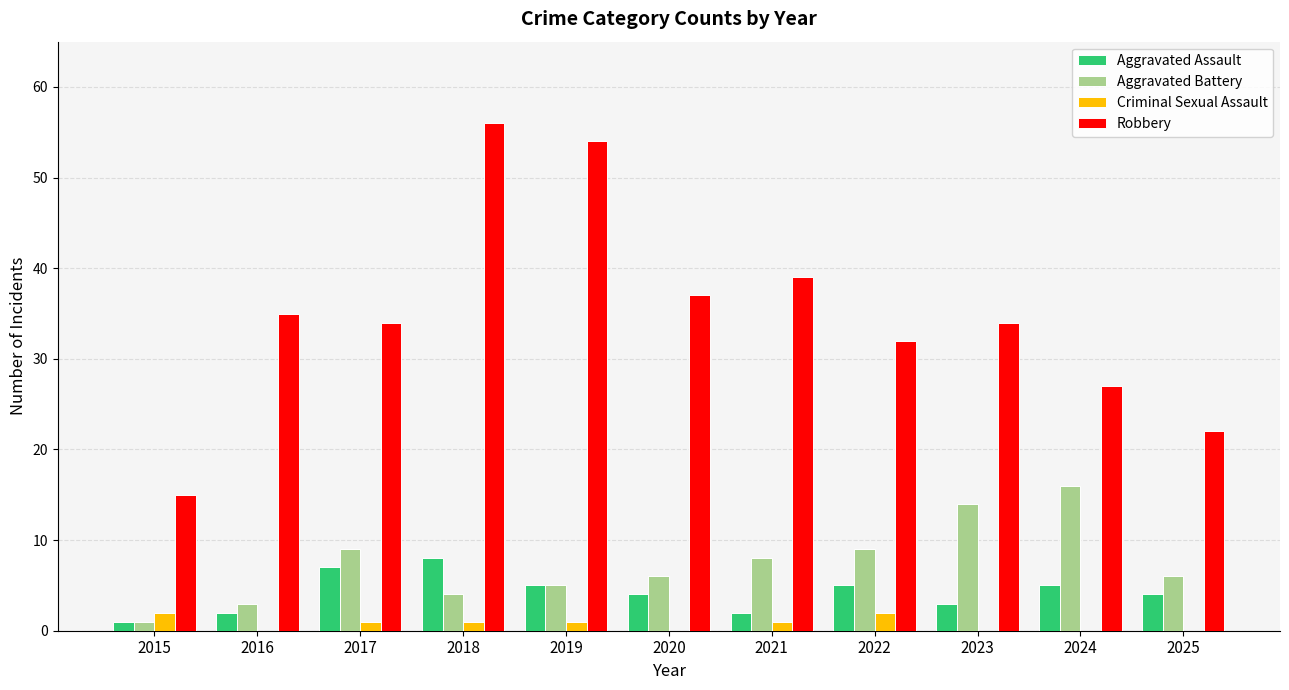

Which series has the largest total across all categories?

Robbery